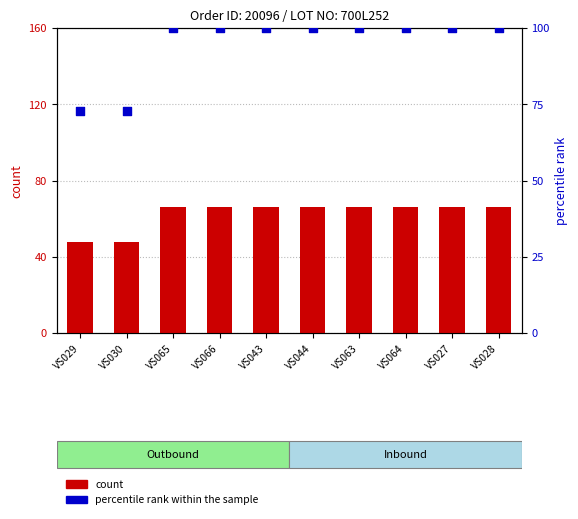

At which category is the sum across all series the highest?

VS065